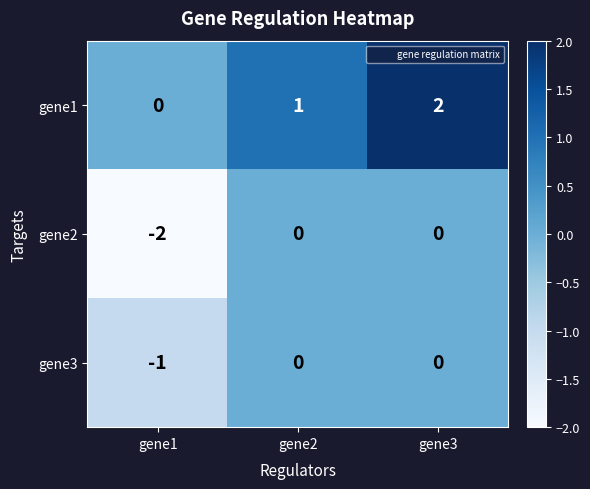

What is the spread (max minus min) of values at gene2?

1